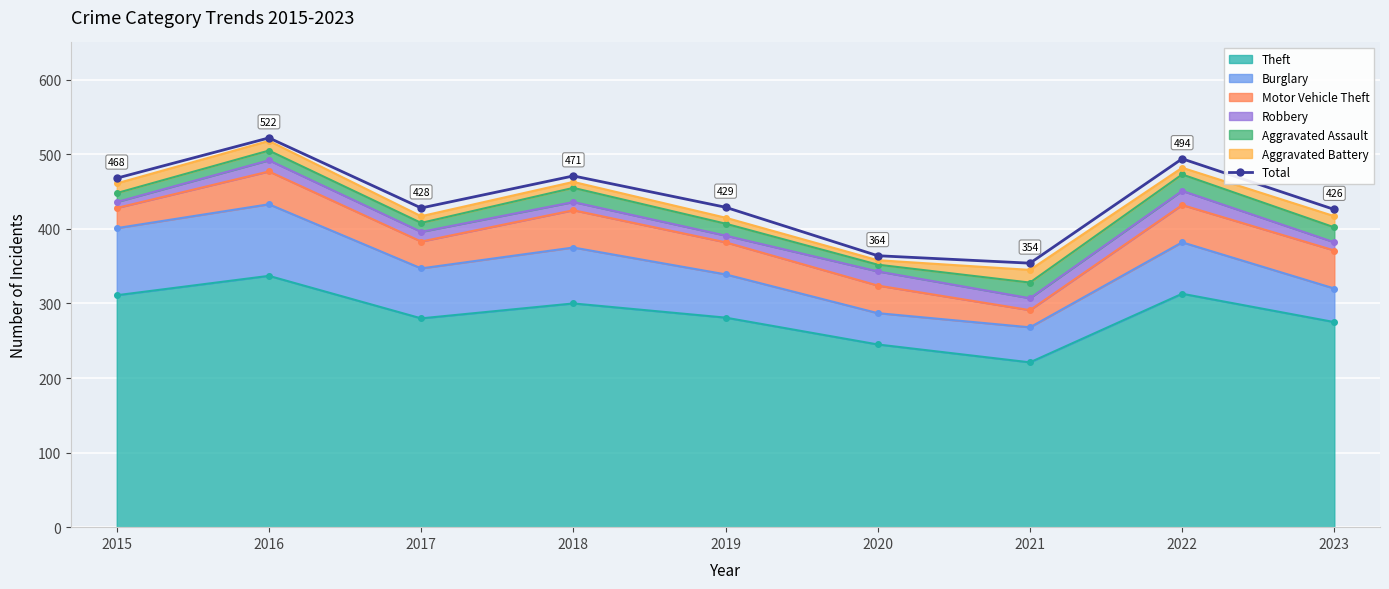

True or false: there are more than 0 points higher than both neighbors.

True